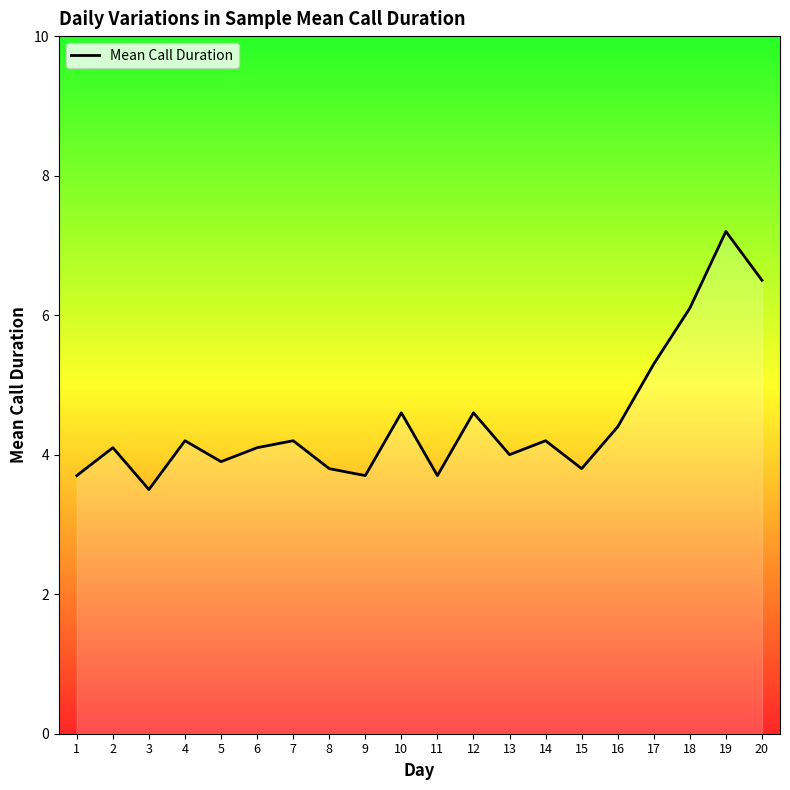

The value at 3 is 3.5. True or false?

True